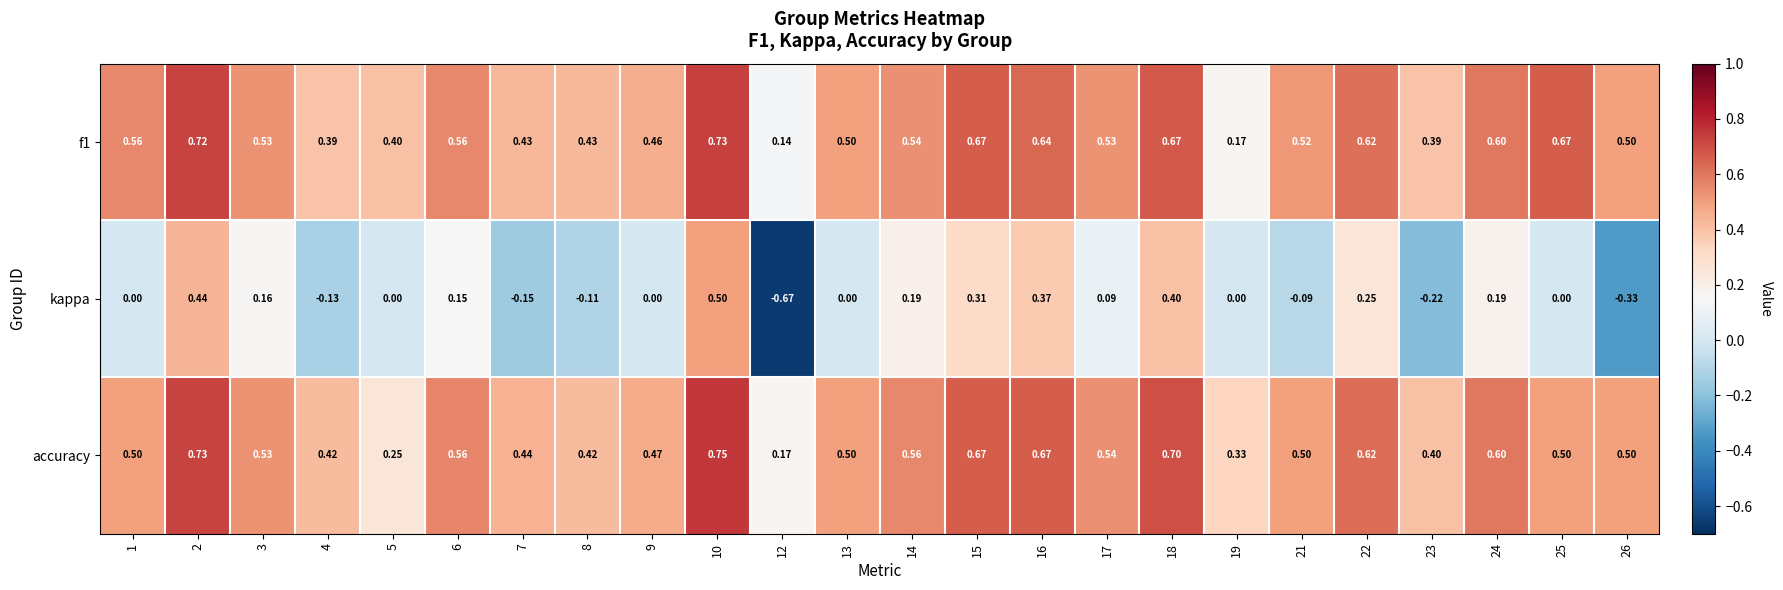

At 8, list the series in order from largest to smallest.

f1, accuracy, kappa